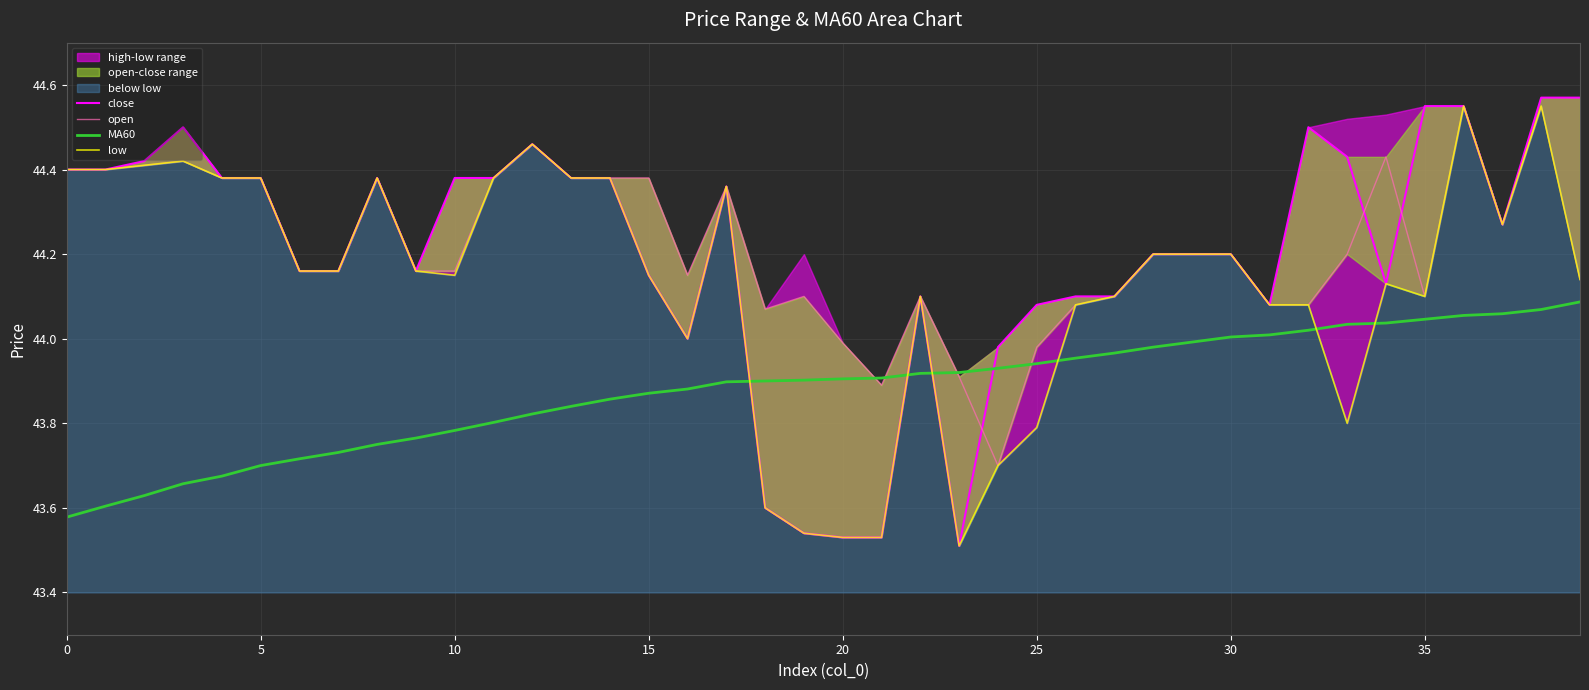

What is the difference between the open values at 21 and 29?

0.3